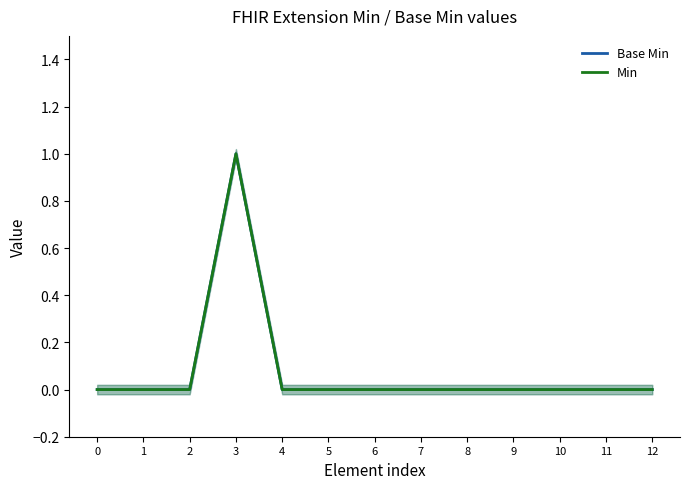

Which has a higher value, 11 or 6?

11